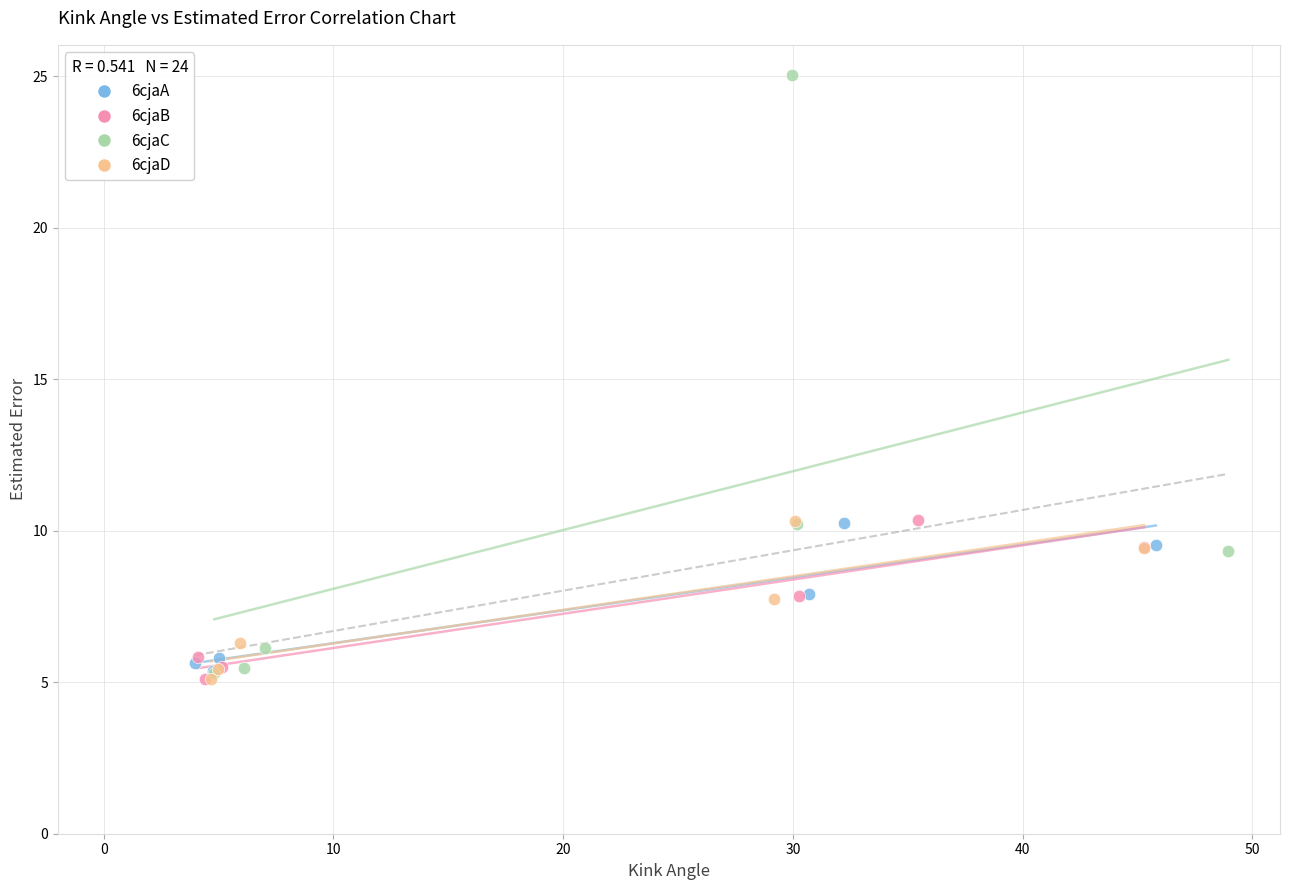

Which series has the largest Y range (max minus min)?

6cjaC